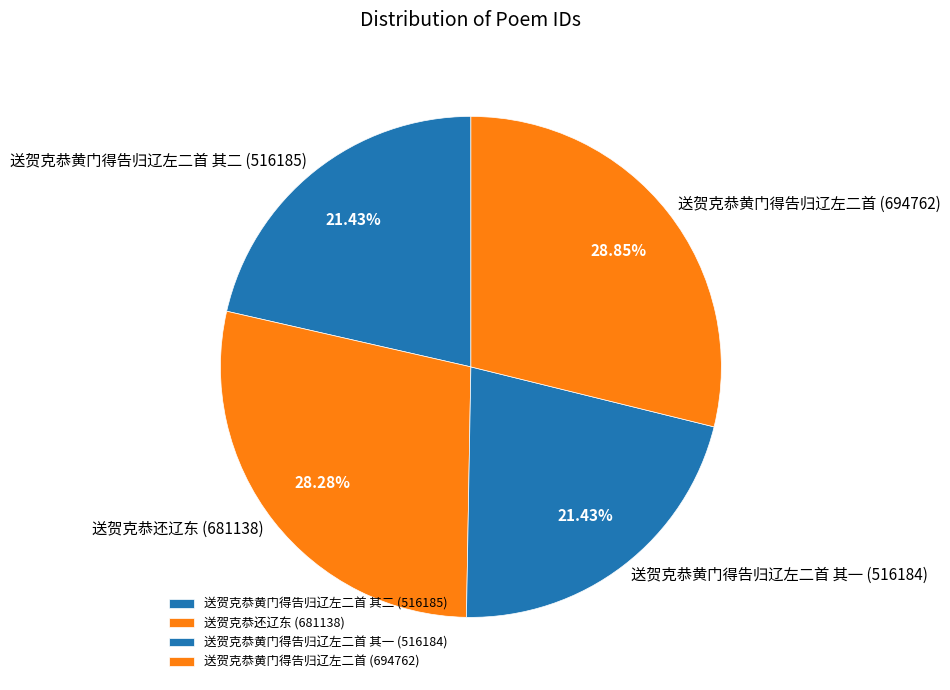

Is there a majority slice in this chart?

No